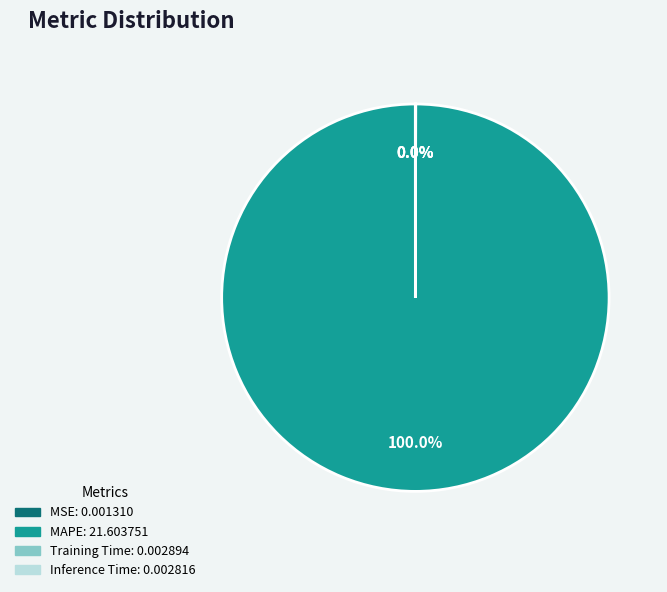

What is the majority slice?

MAPE